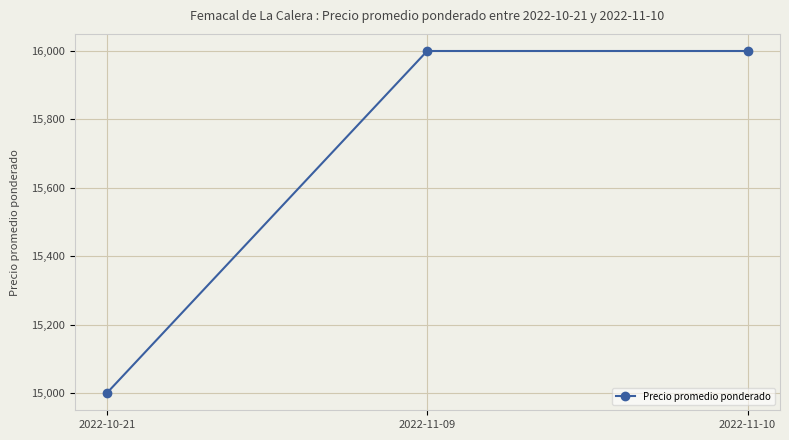

Reading left to right, list all the values displayed in this chart.

15000	16000	16000